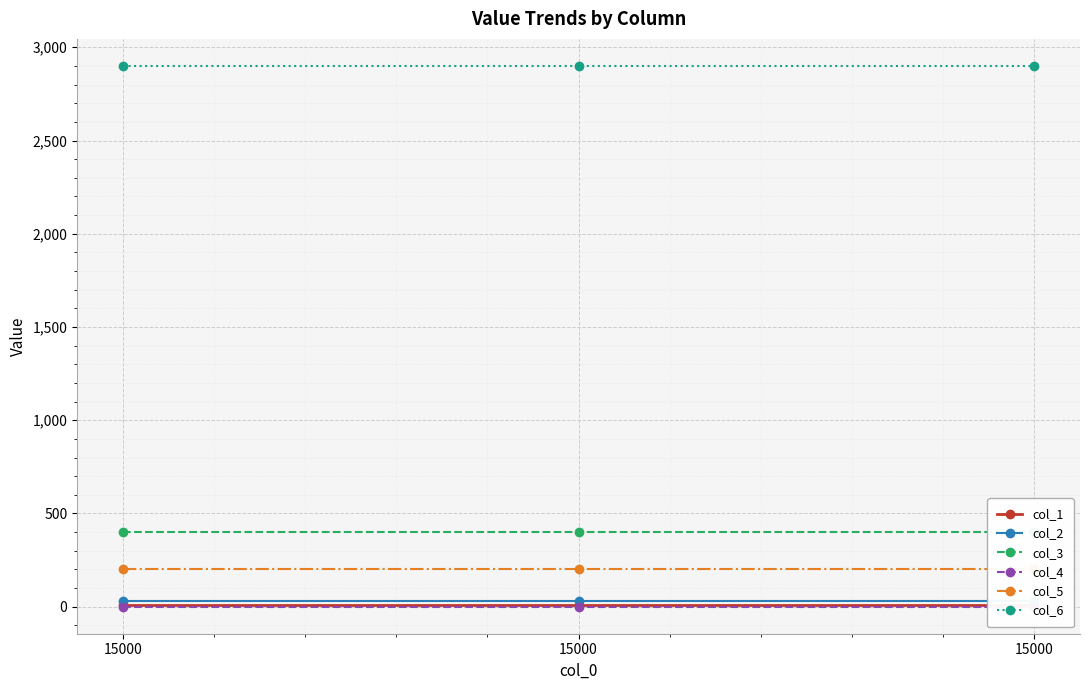

At which category is the sum across all series the highest?

15000